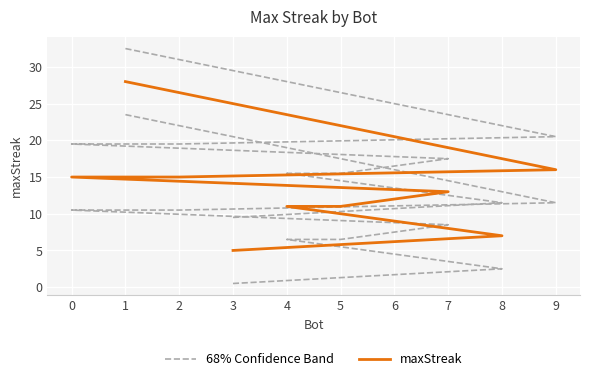

Reading left to right, list all the values displayed in this chart.

68% Confidence Band: 32.5	20.5	19.5	19.5	17.5	15.5	15.5	13.5	11.5	9.5
maxStreak: 28.0	16.0	15.0	15.0	13.0	11.0	11.0	9.0	7.0	5.0